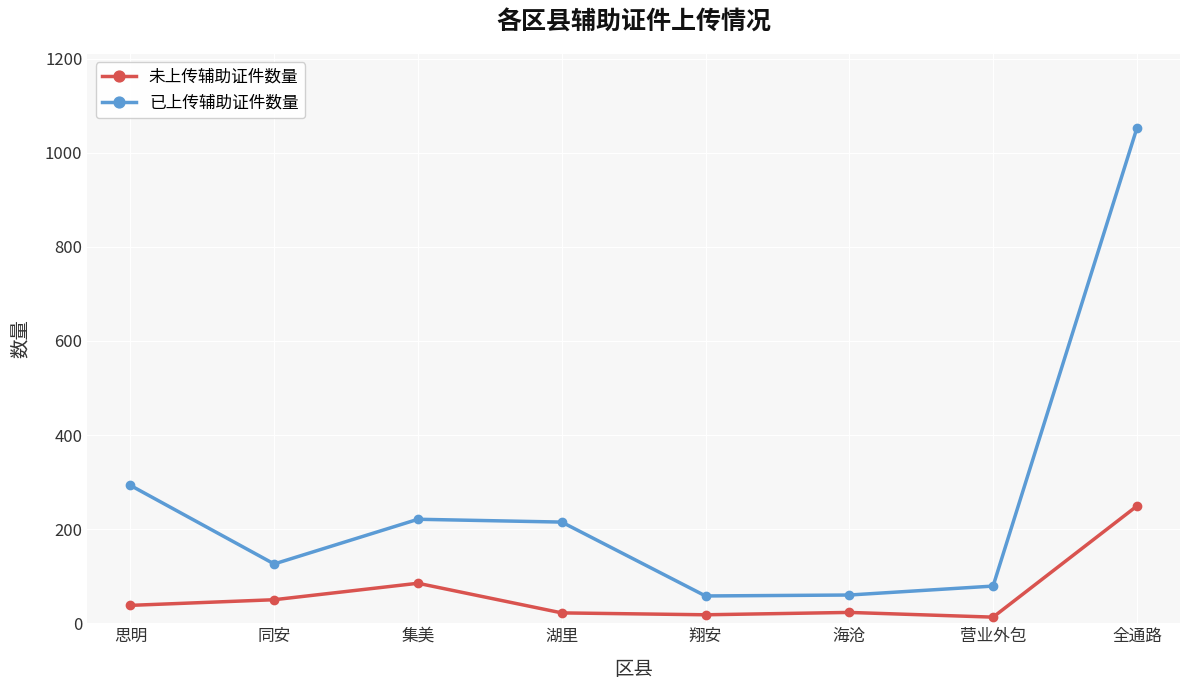

What is the highest value of the 已上传辅助证件数量 series?

1052